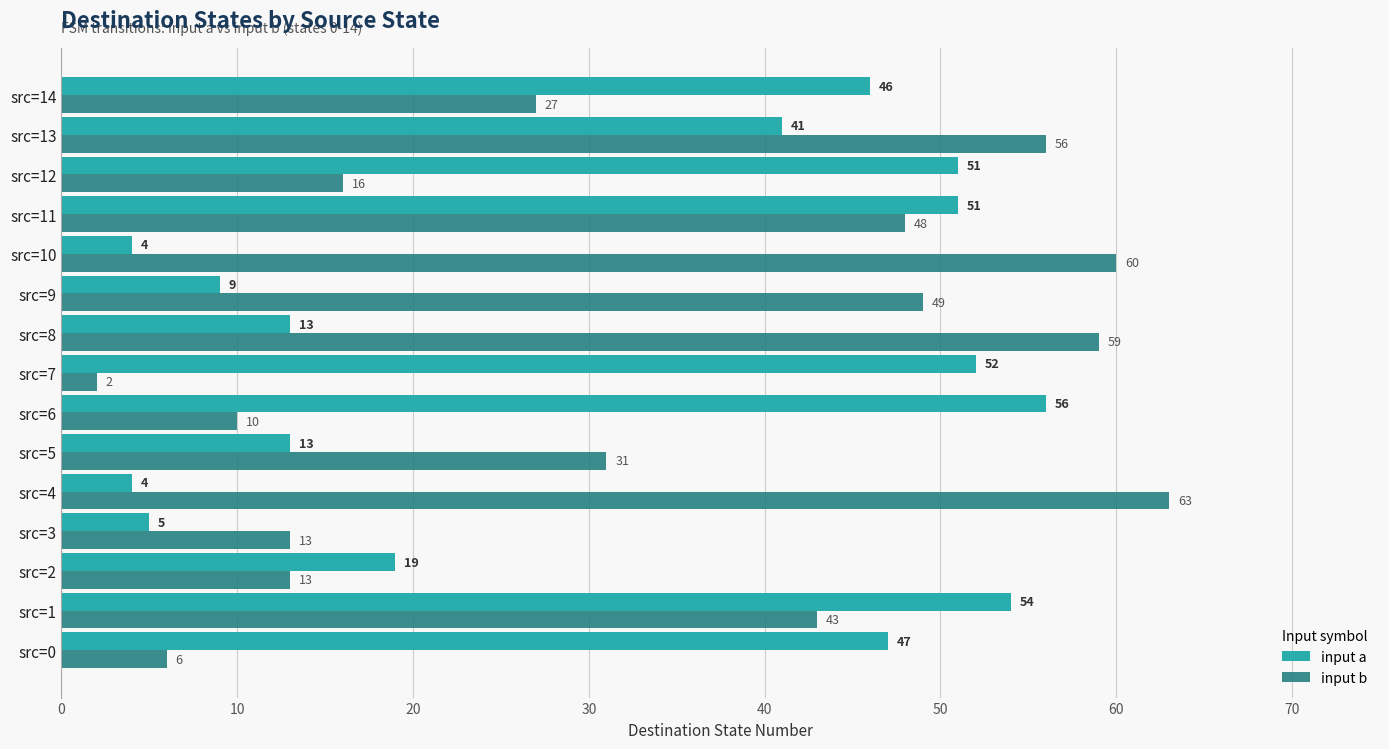

What is the total value across all series at src=12?

67